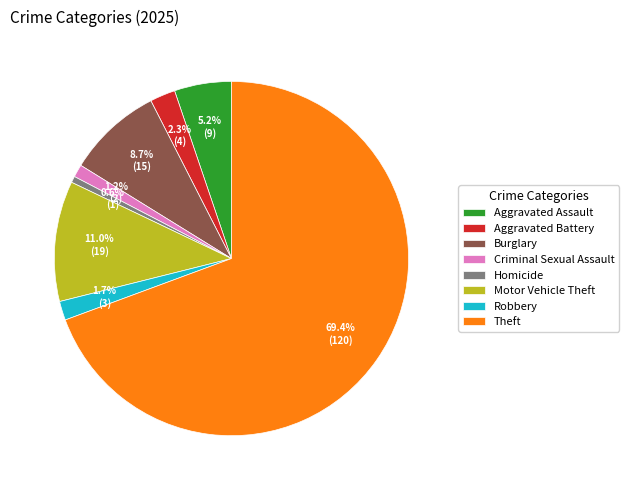

Combined, what portion of the pie is Theft and Homicide?

69.9%